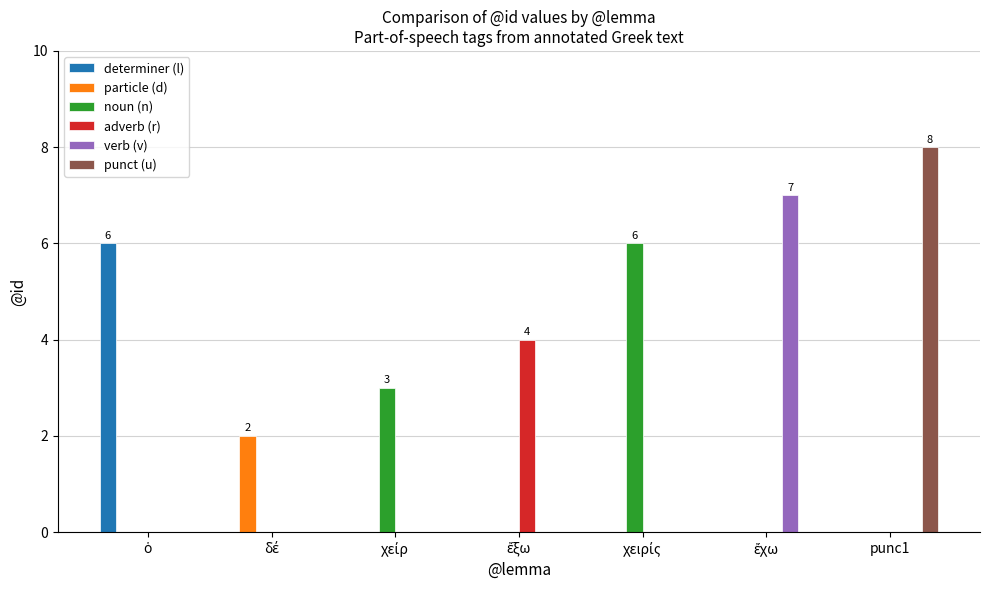

Which category has the highest value across all series?

punc1